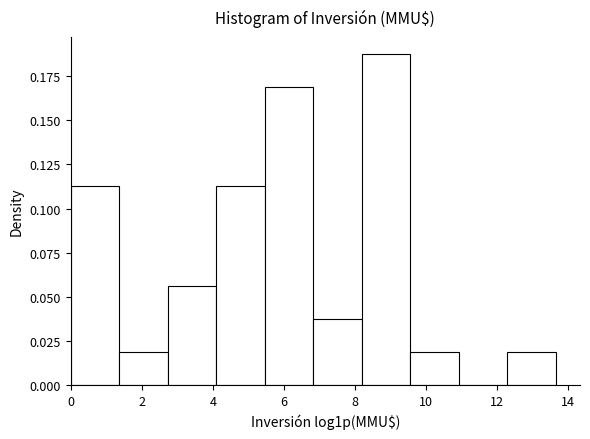

What is the height of the bar covering 8.2 to 9.6 on the x-axis? Neither the bar edges nor the heights are printed on the chart, so give them approximately, as read against the axes.

0.190